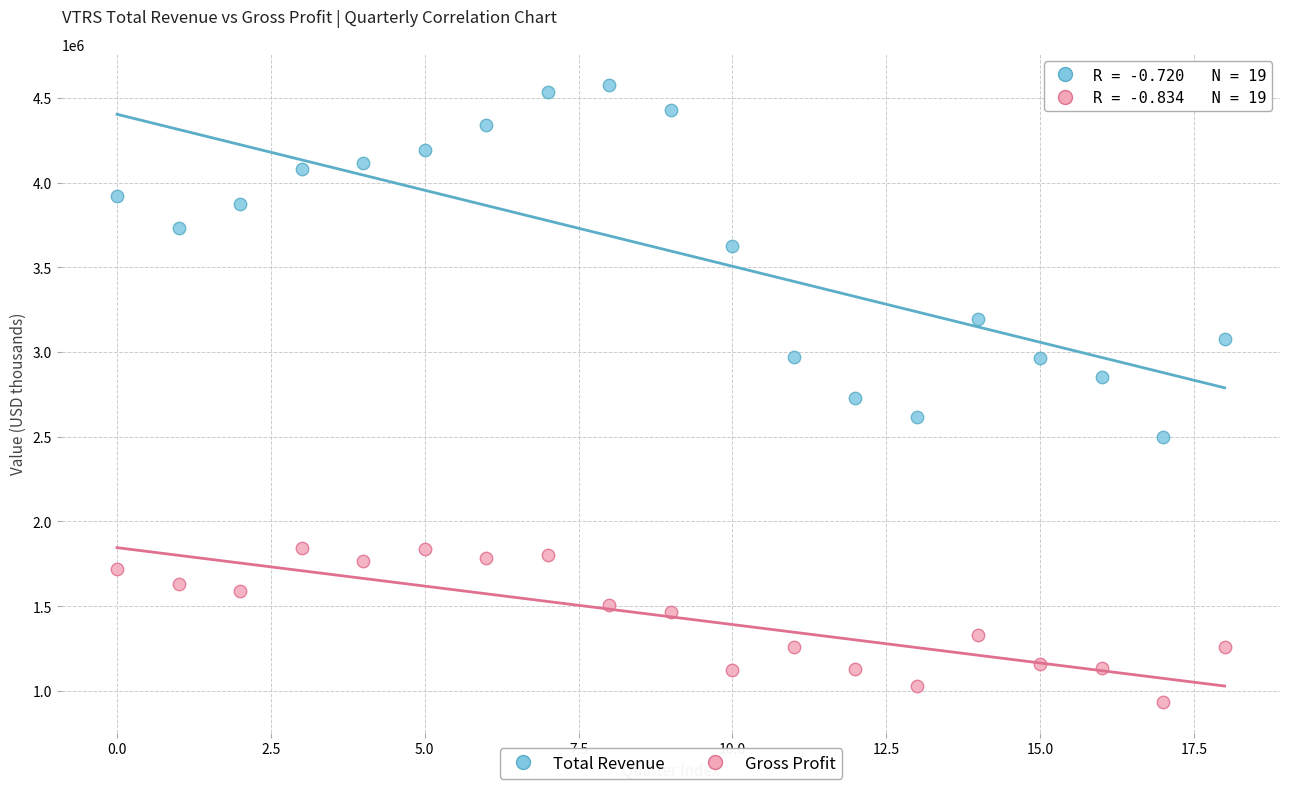

In the Total Revenue series, what Y value is closest to 3536650?

3623500